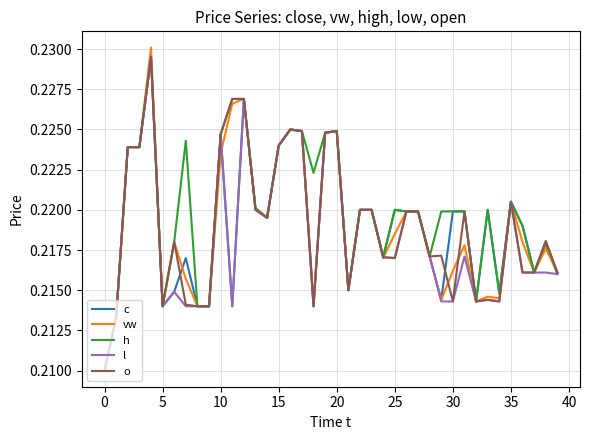

Which series has the largest total across all categories?

h